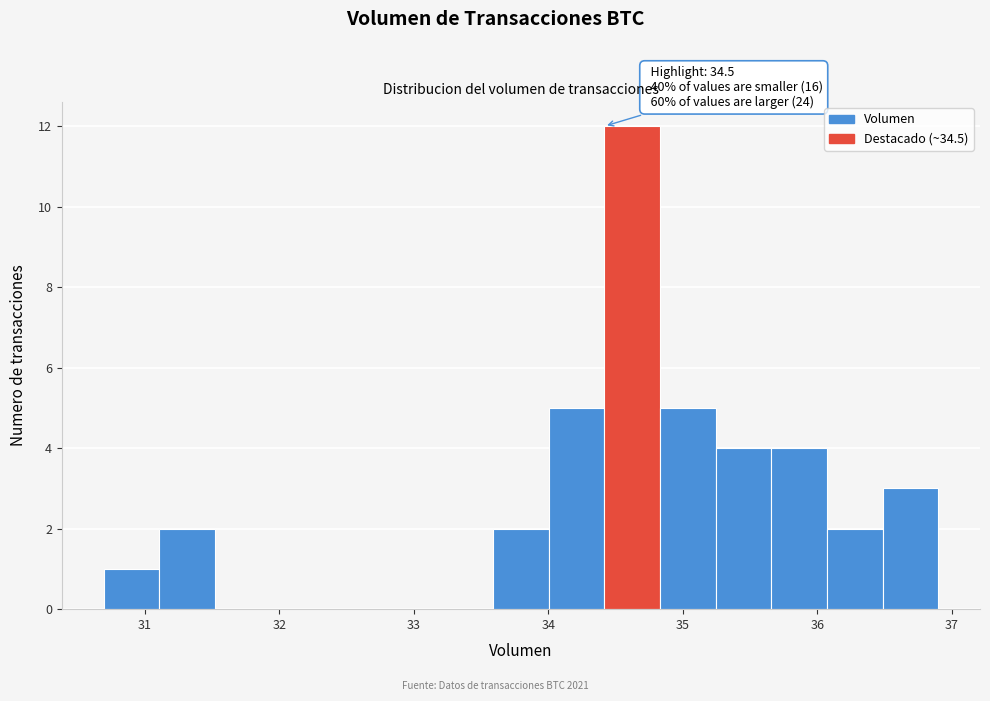

Which range on the x-axis has the tallest bar?

34.4 to 34.8